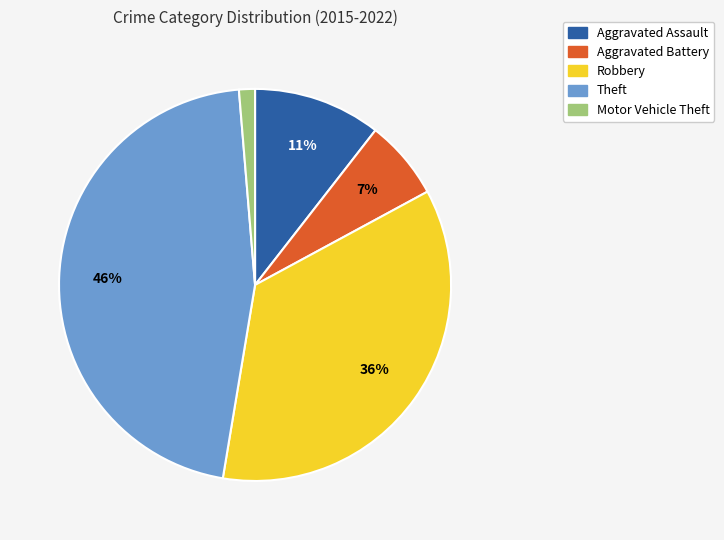

To the nearest percent, what is the average slice percentage?

20%